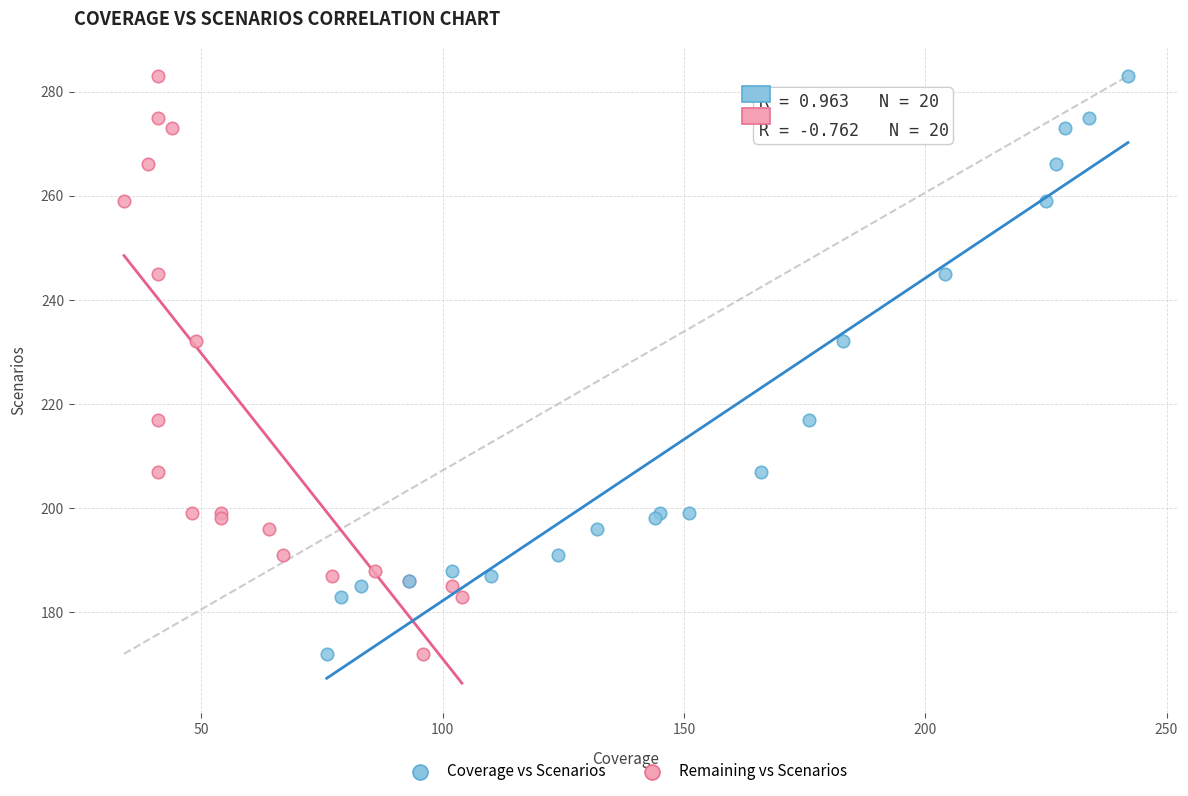

What are all the series names shown in the legend?

Coverage vs Scenarios, Remaining vs Scenarios